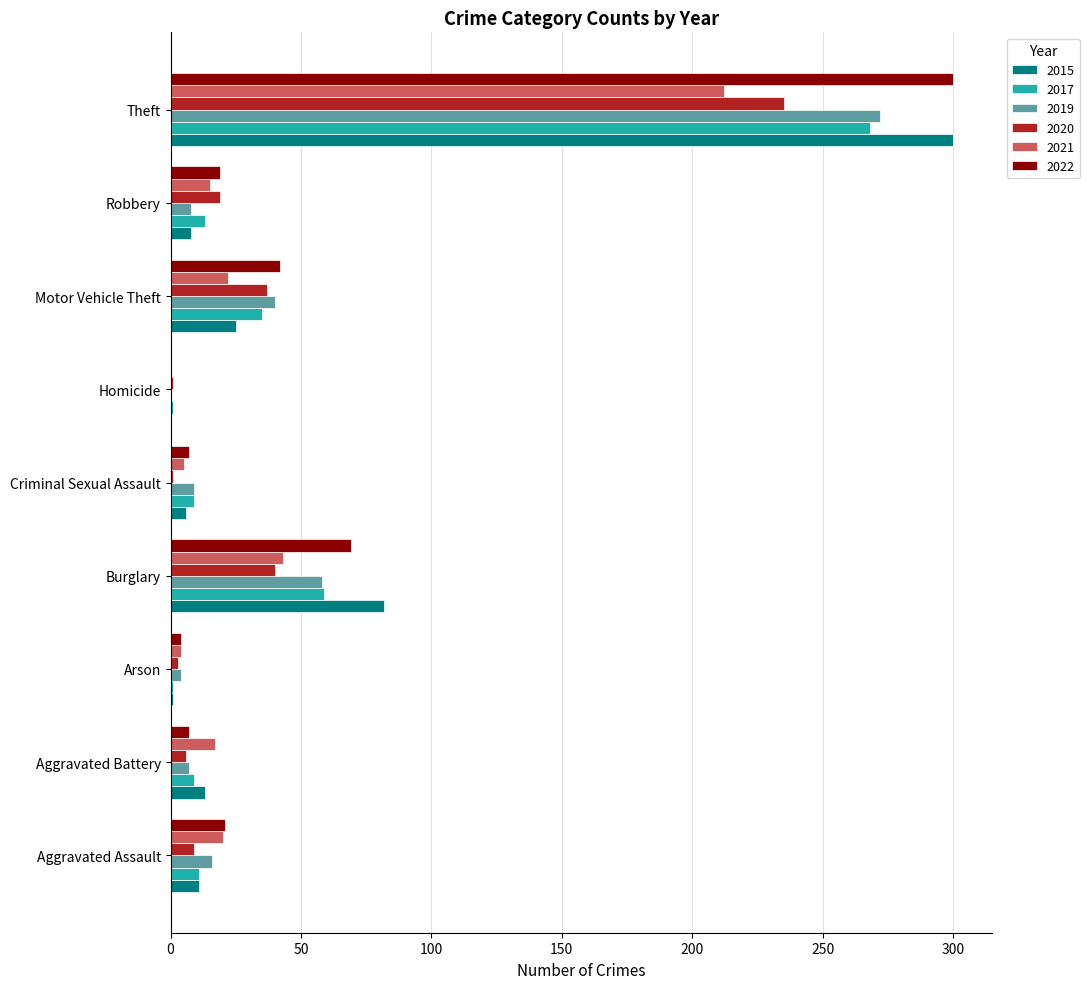

At which label does 2022 reach its peak?

Theft